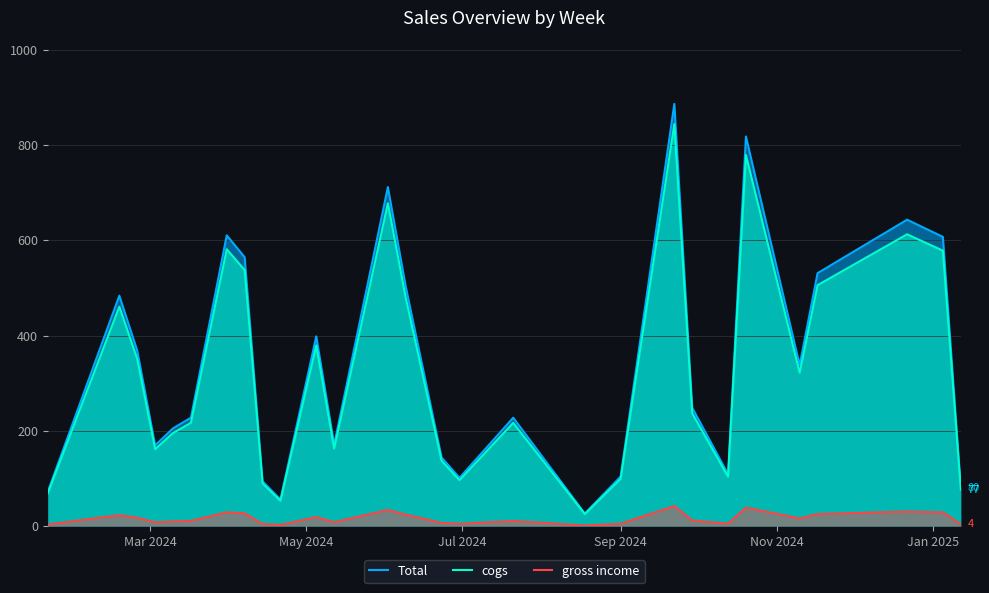

What is the maximum value shown in the chart?

886.3